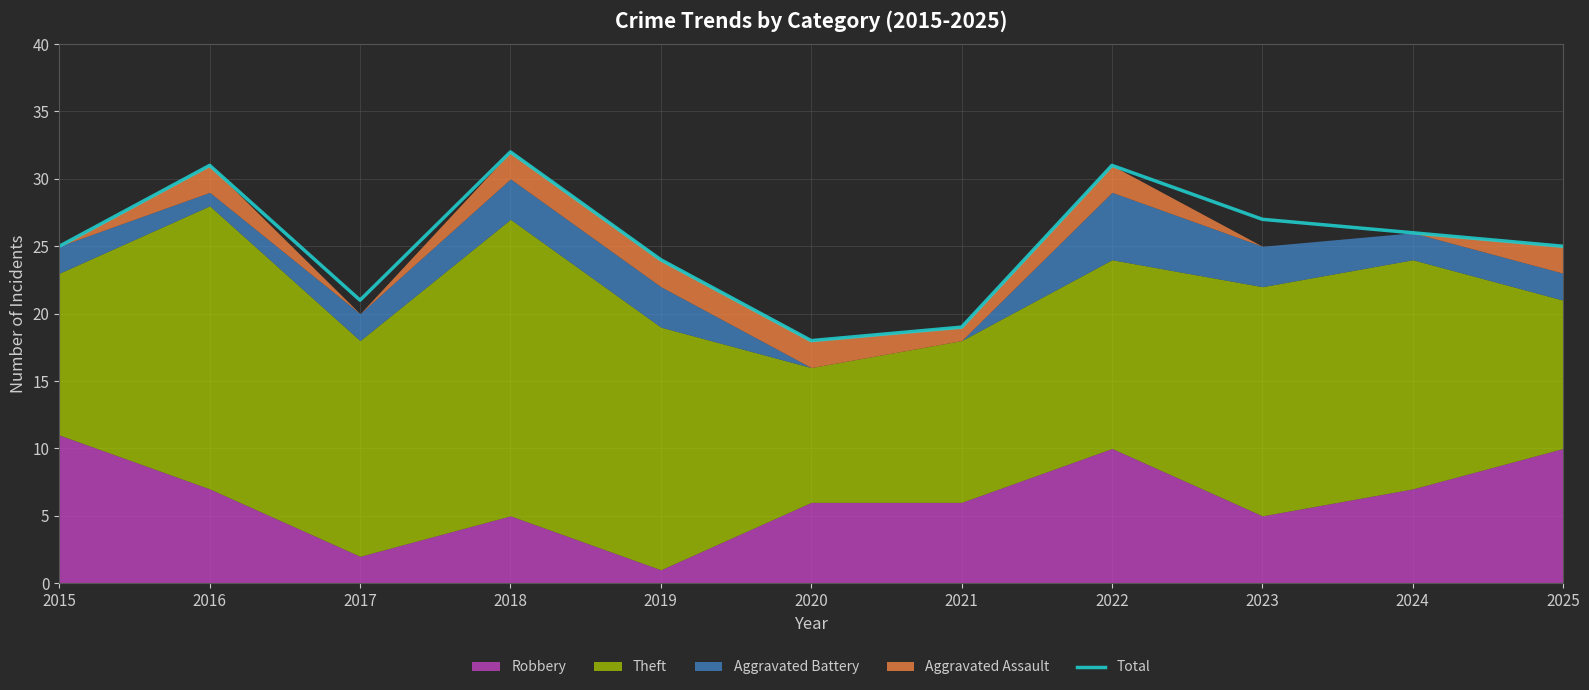

The value at 2024 is 26. True or false?

True